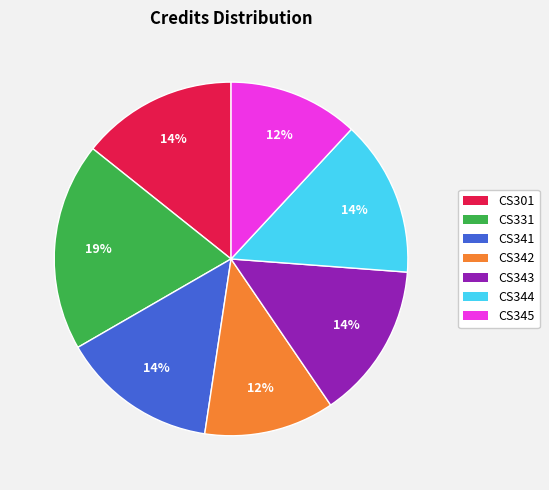

To the nearest percent, what is the average slice percentage?

14%